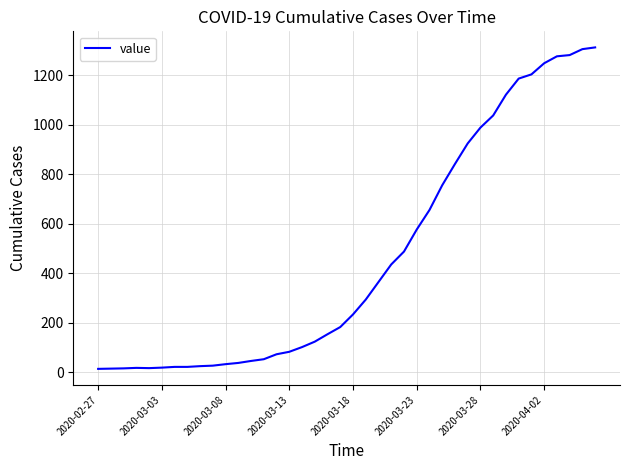

What is the difference between the maximum and minimum values?

1299